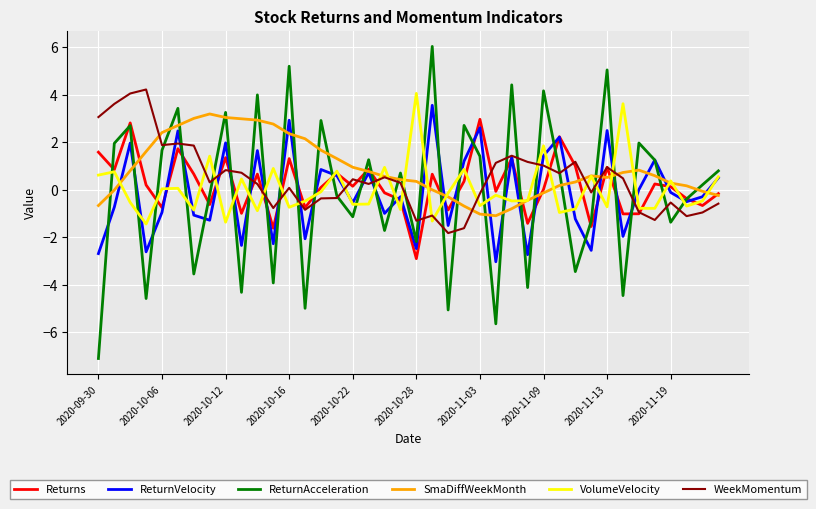

Which series has the largest range (max minus min)?

ReturnAcceleration